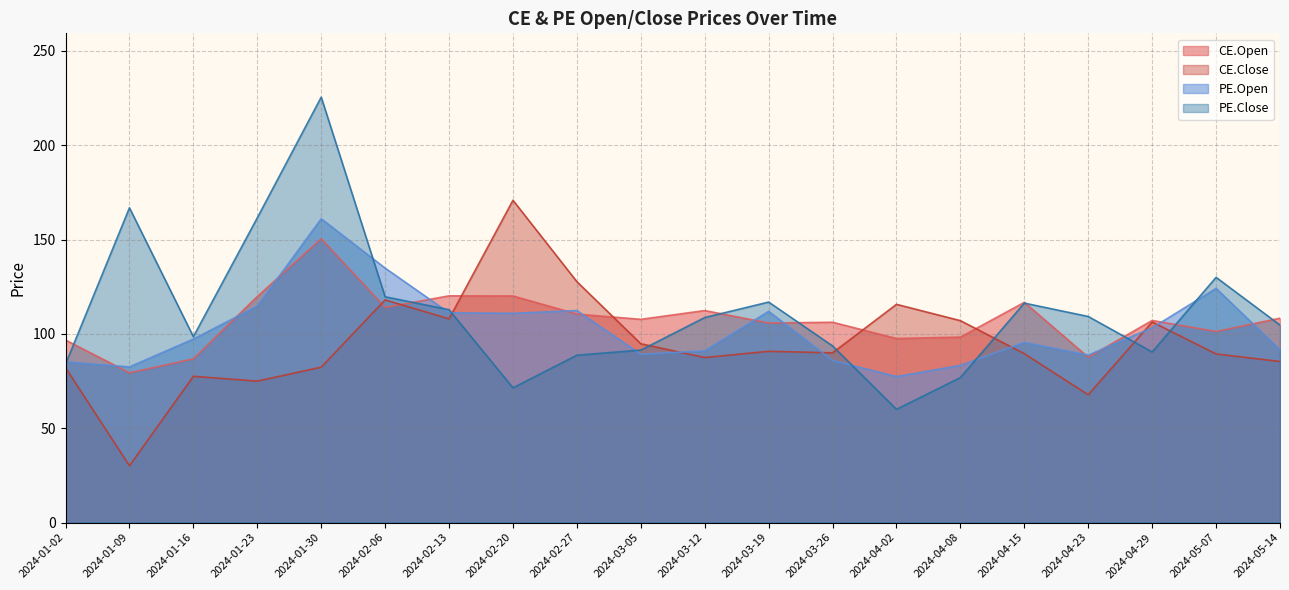

What is the value of the PE.Open point at the 5th from the left?

161.0